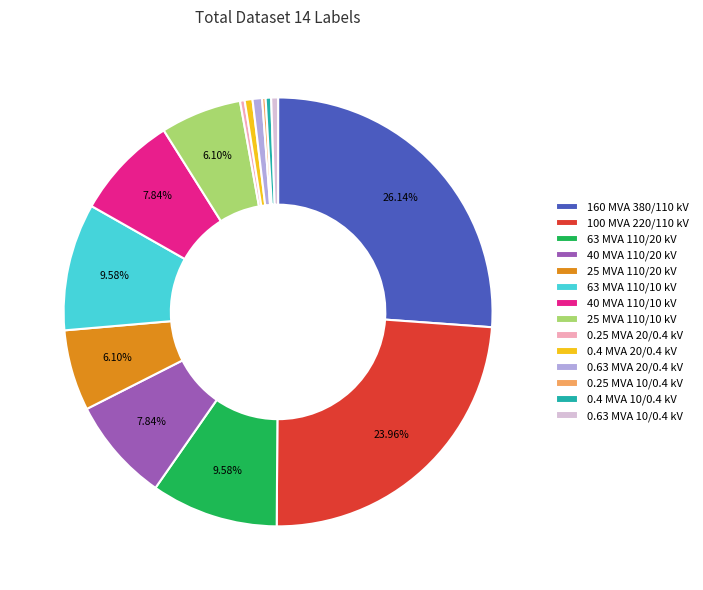

Is 63 MVA 110/20 kV the majority of the pie?

No